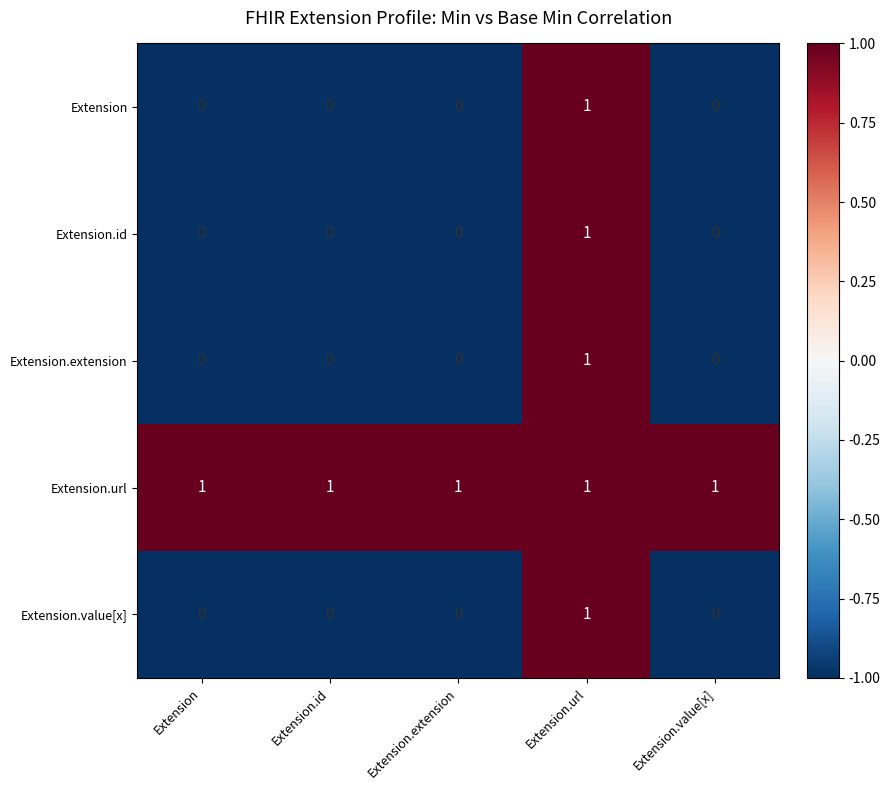

What is the spread (max minus min) of values at Extension?

1